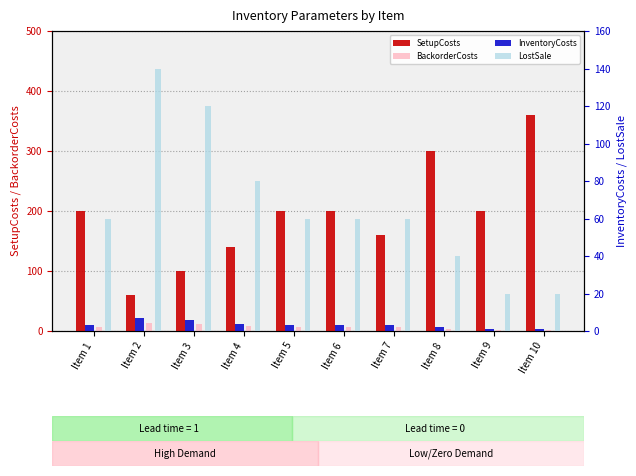

True or false: SetupCosts has a value of 160 at Item 7.

True